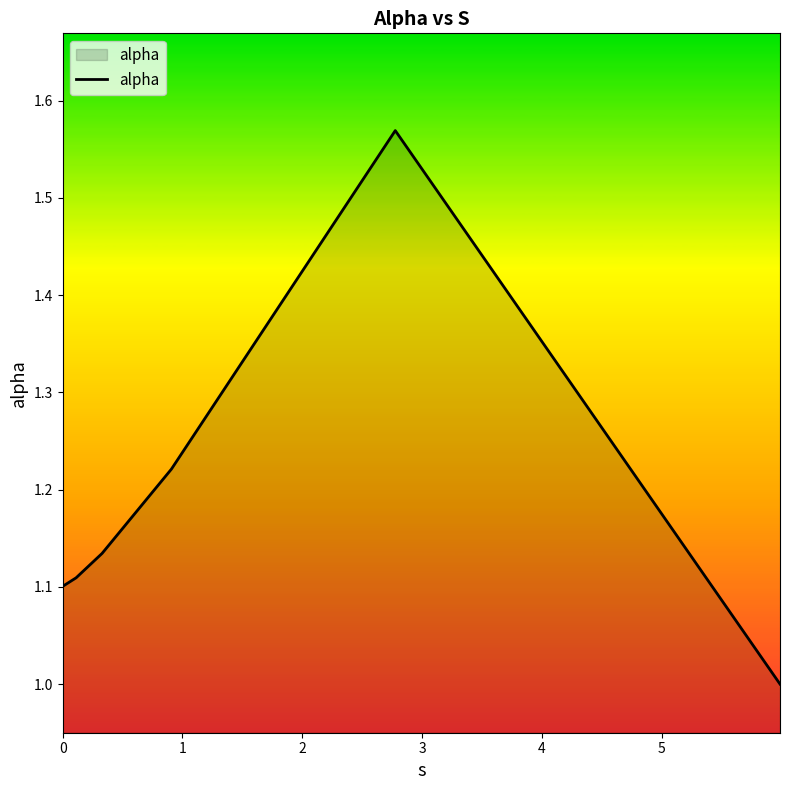

What is the sum of all values?

7.1